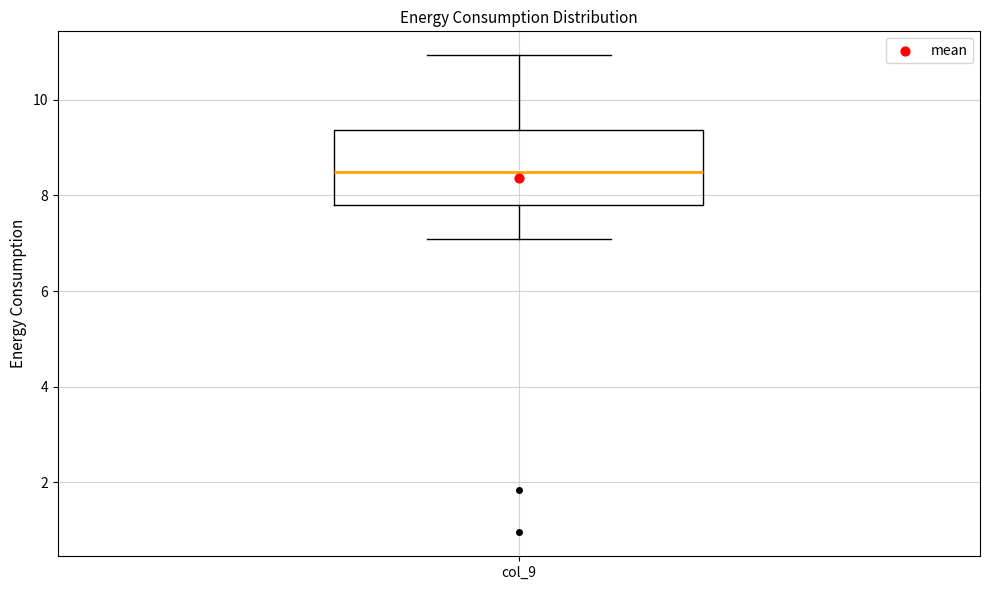

Read this box plot against the y-axis: the position of the median line, the range covered by the box, and the ends of both whiskers. The values are not printed on the chart, so give them approximately, as read against the axis.

median 8.4, box 7.8 to 9.4, whiskers 7.0 to 11.0